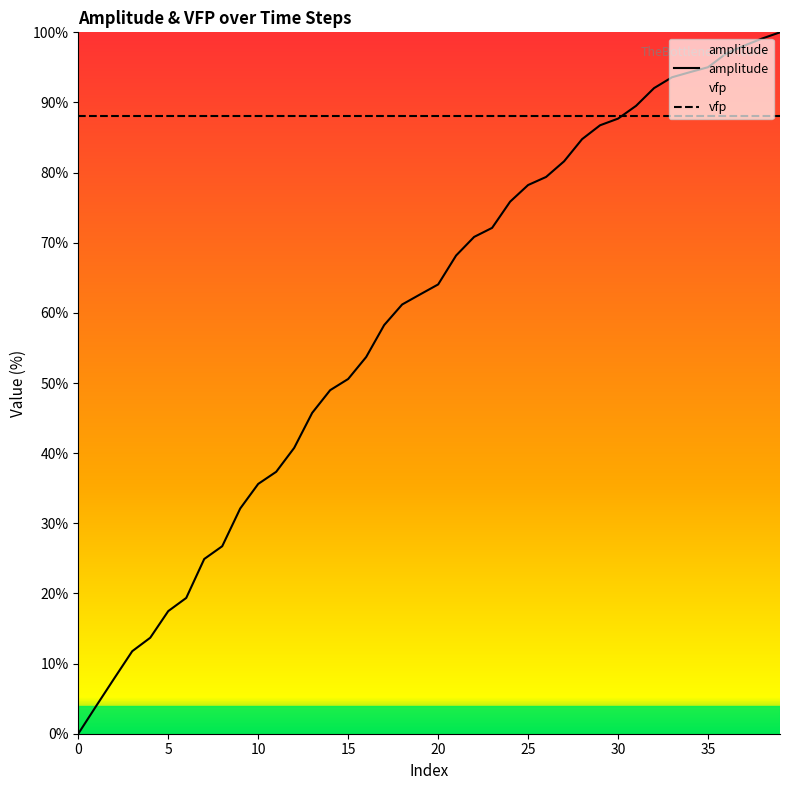

What is the maximum value shown in the chart?

100.0